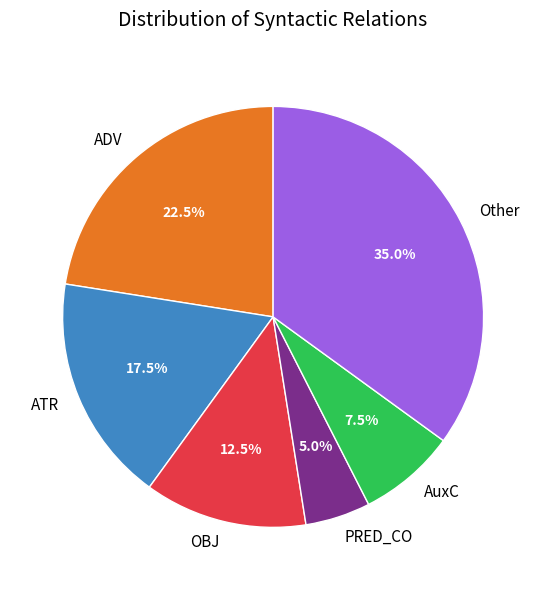

Which category has the biggest portion of the pie?

Other